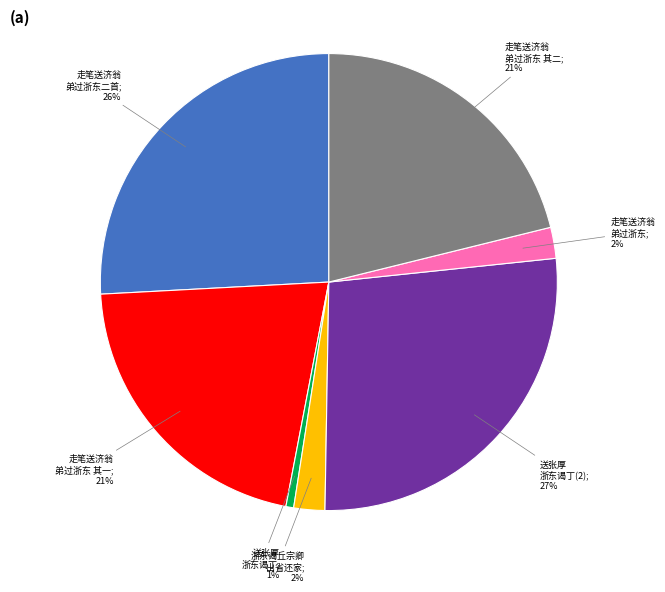

To the nearest percent, what is the average slice percentage?

14%